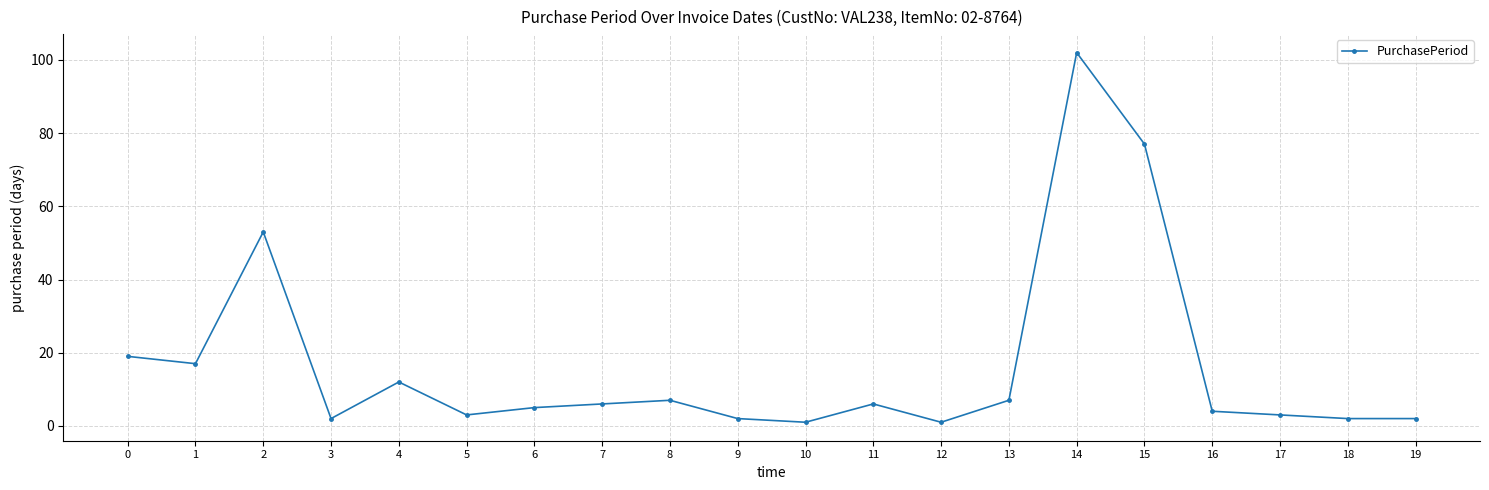

What is the maximum value shown in the chart?

102